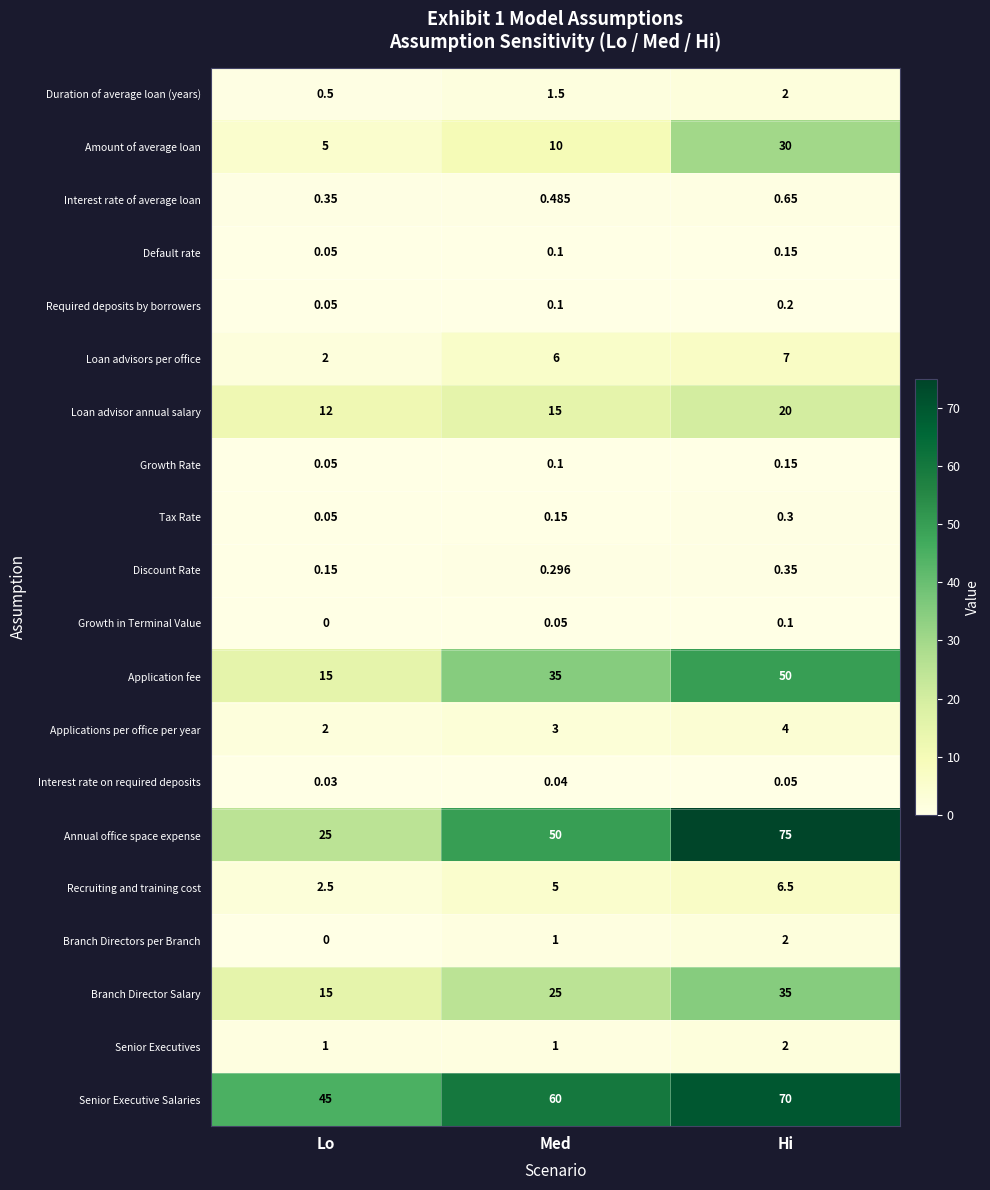

List the labels in order of Interest rate of average loan value, smallest first.

Lo, Med, Hi